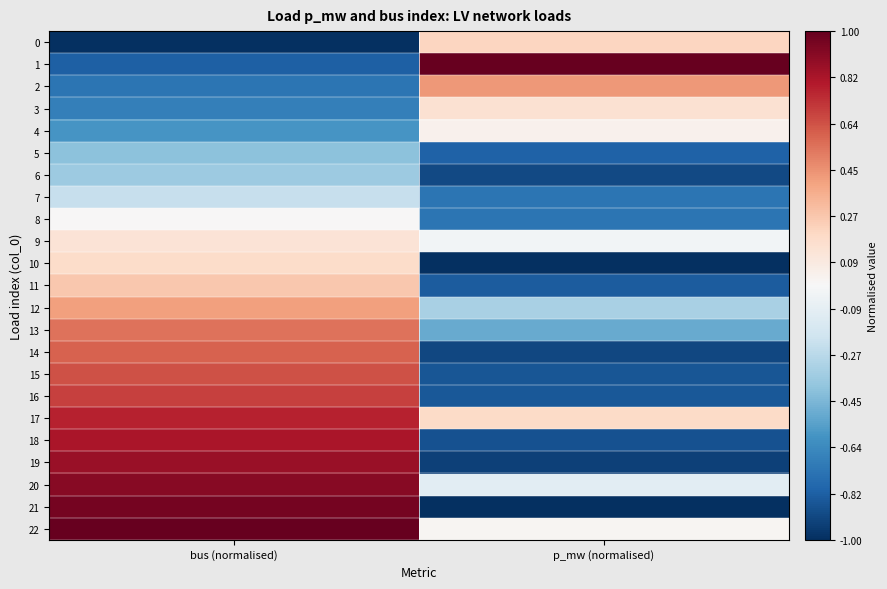

Between bus (normalised) and p_mw (normalised), which is larger?

p_mw (normalised)